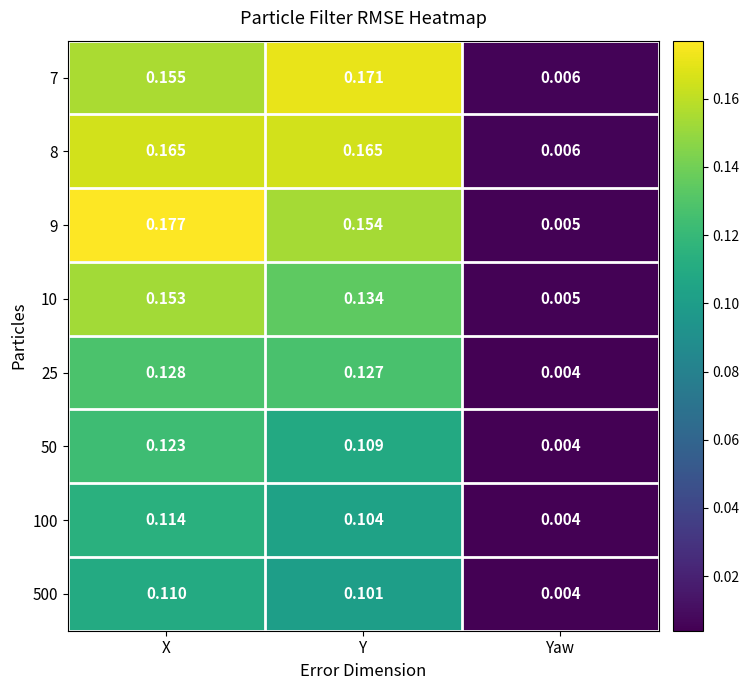

At which label is 10 closest to 0?

Yaw